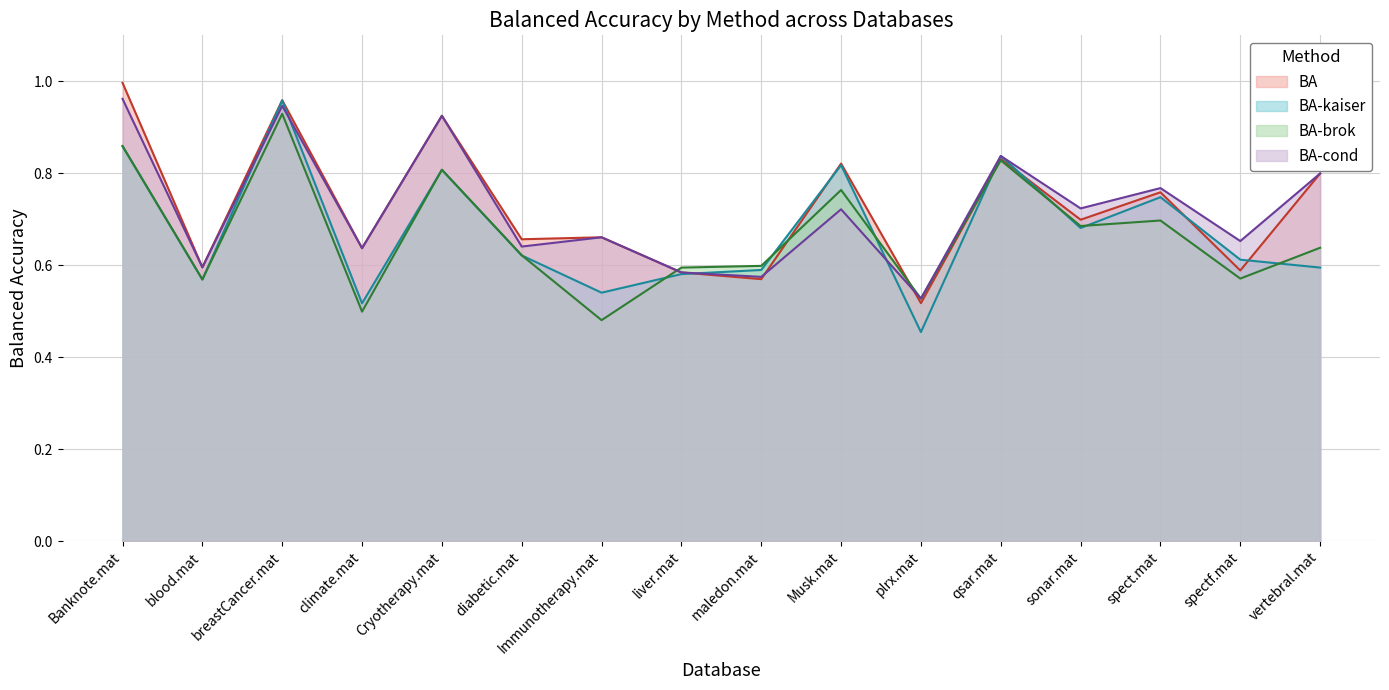

Which series has the largest total across all categories?

BA